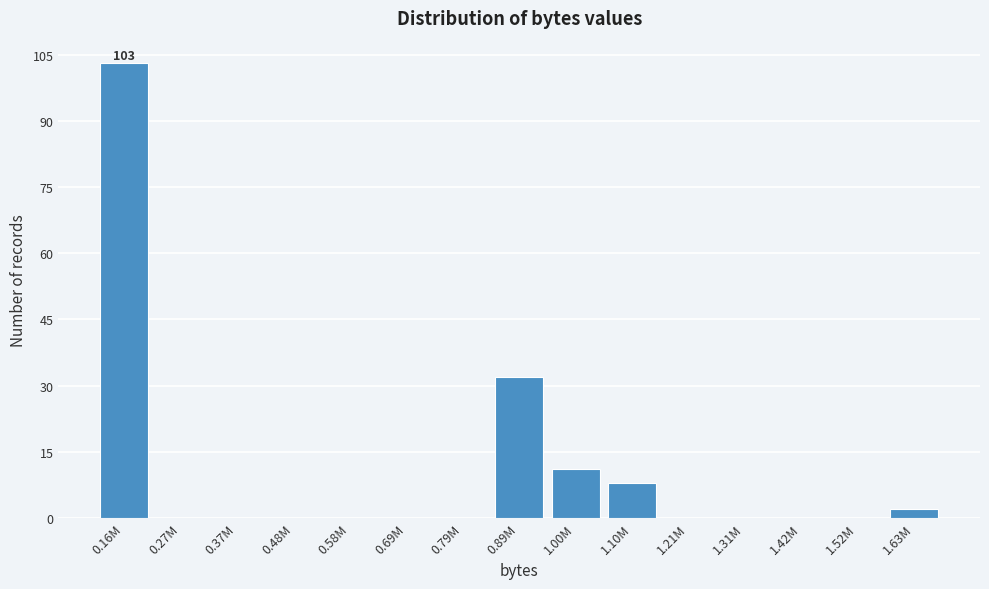

Reading left to right, what are all the values shown in this chart?

0.16M=103	0.27M=0	0.37M=0	0.48M=0	0.58M=0	0.69M=0	0.79M=0	0.89M=32	1.00M=11	1.10M=8	1.21M=0	1.31M=0	1.42M=0	1.52M=0	1.63M=2